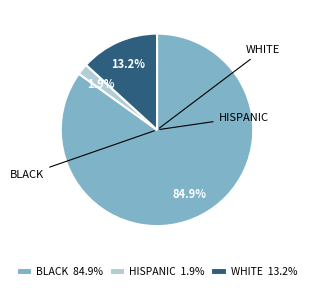

Which has a higher value, HISPANIC 1.9% or BLACK 84.9%?

BLACK 84.9%